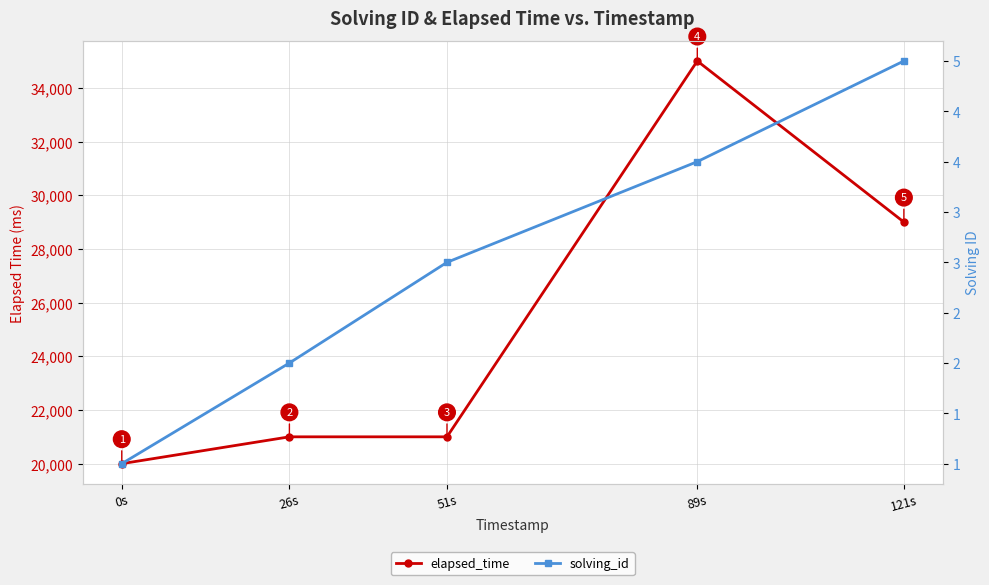

What are all the series names shown in the legend?

elapsed_time, solving_id